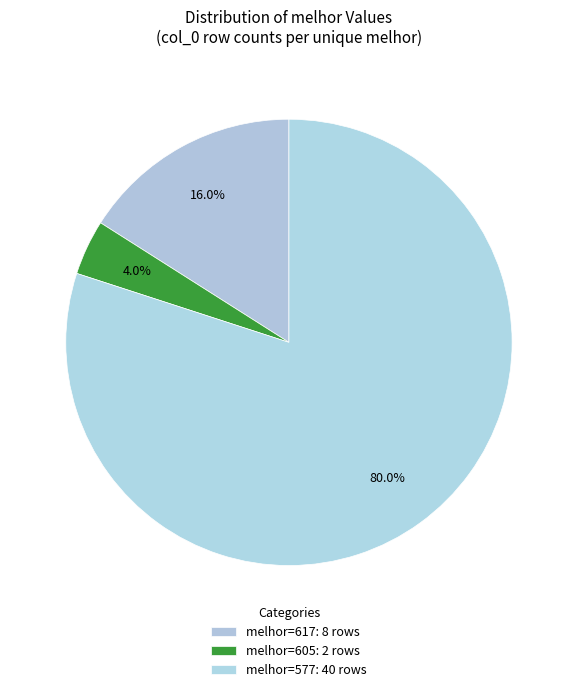

How many segments does this pie chart have?

3